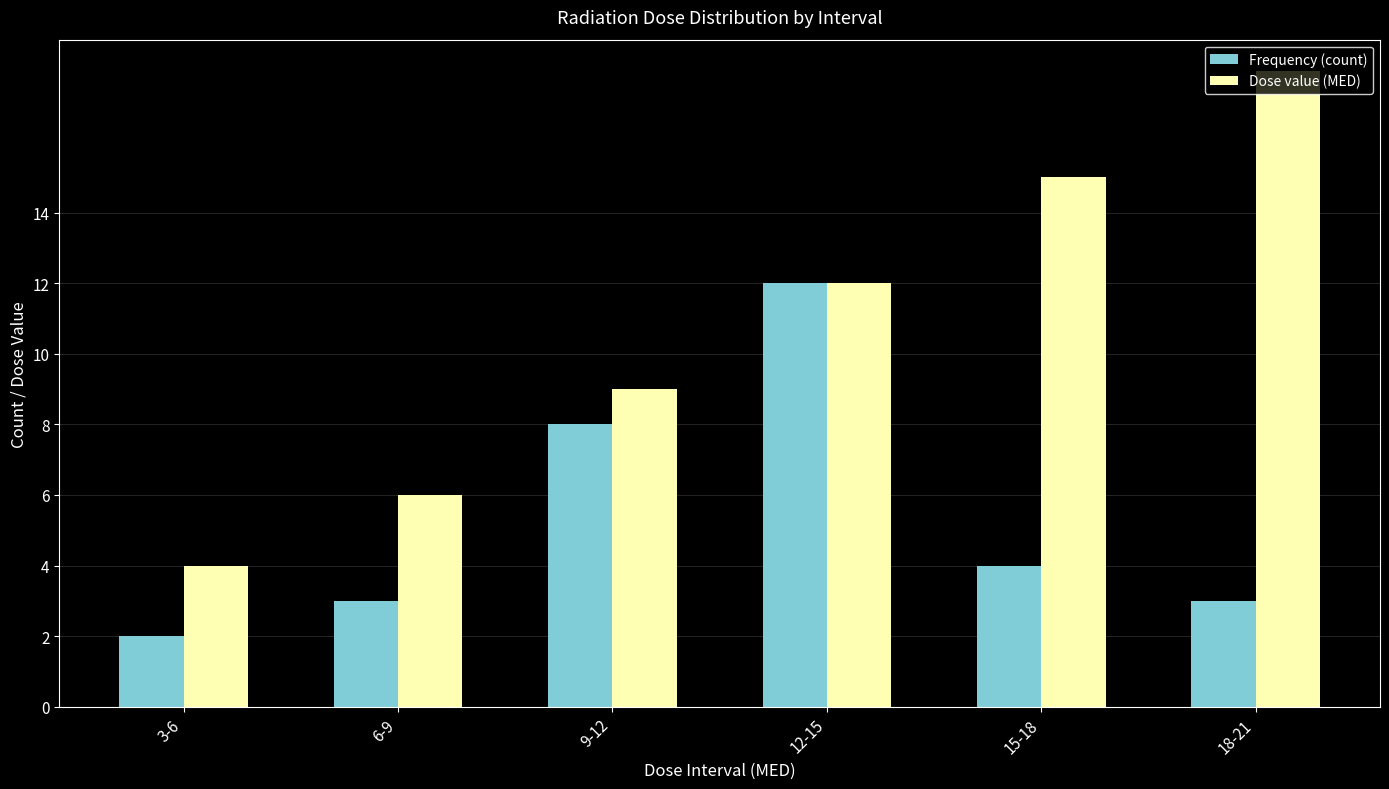

At which category is the sum across all series the highest?

12-15